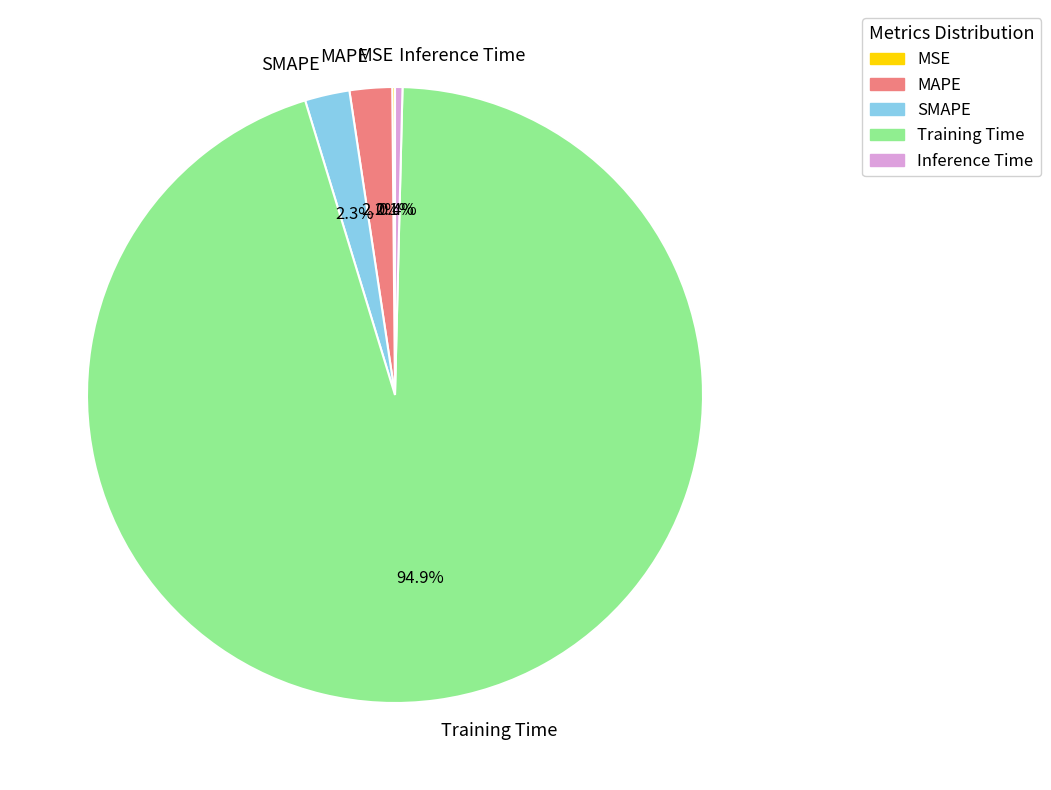

True or false: MAPE accounts for 8% of the total.

False